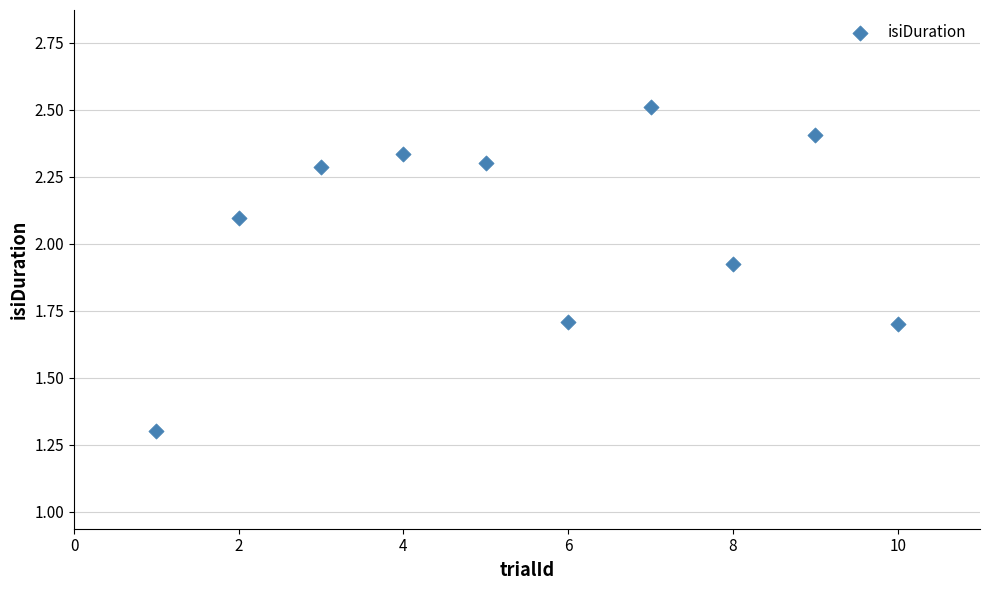

What is the range of X values (max minus min)?

9.0